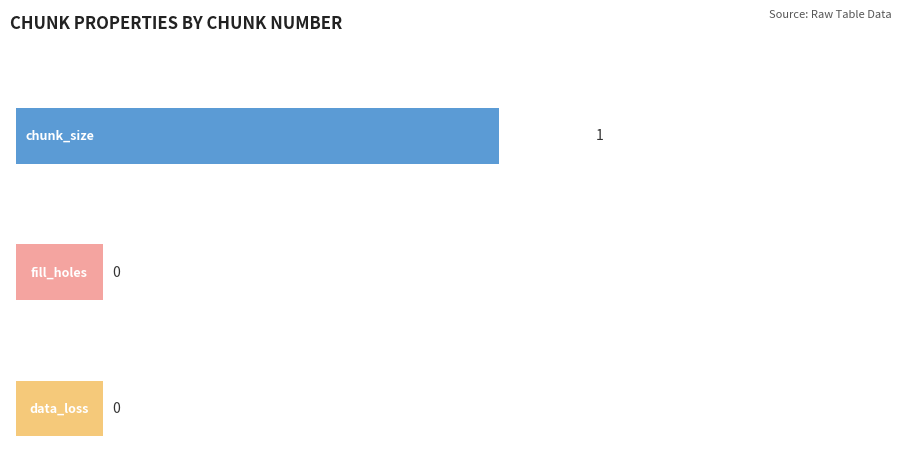

List the series in order of their peak value, lowest first.

fill_holes, data_loss, chunk_size